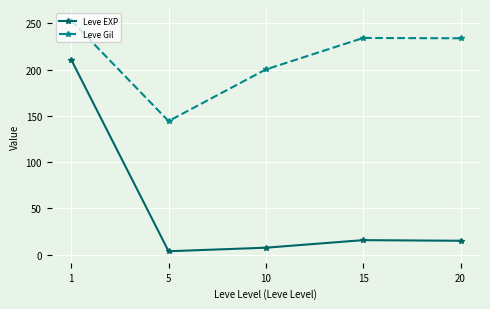

What is the difference between the Leve EXP values at 15 and 1?

195.0